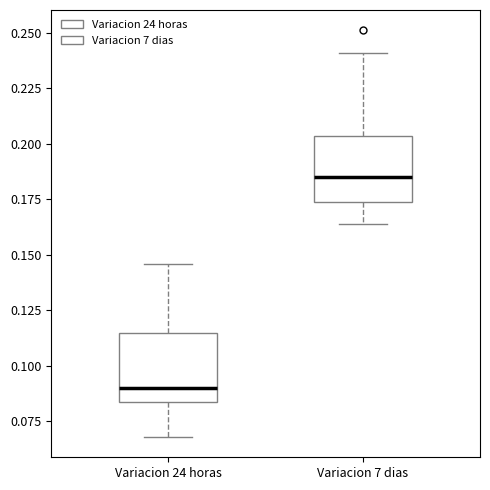

Reading left to right, transcribe this box plot: for each box, give where its median line is, the range the box spans, and where its two whiskers end, as read against the y-axis. The values are not printed on the chart, so give them approximately, as read against the axis.

Variacion 24 horas: median 0.090, box 0.085 to 0.115, whiskers 0.070 to 0.145
Variacion 7 dias: median 0.185, box 0.175 to 0.205, whiskers 0.165 to 0.240